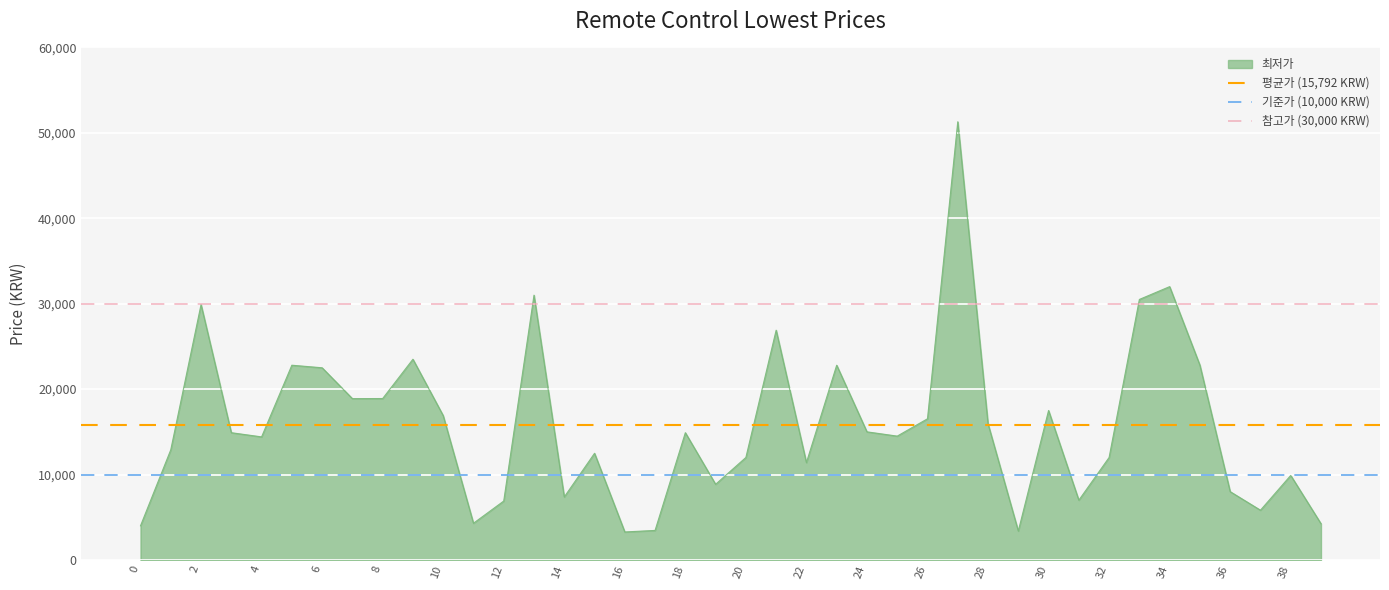

What is the highest value of the 최저가 series?

51300